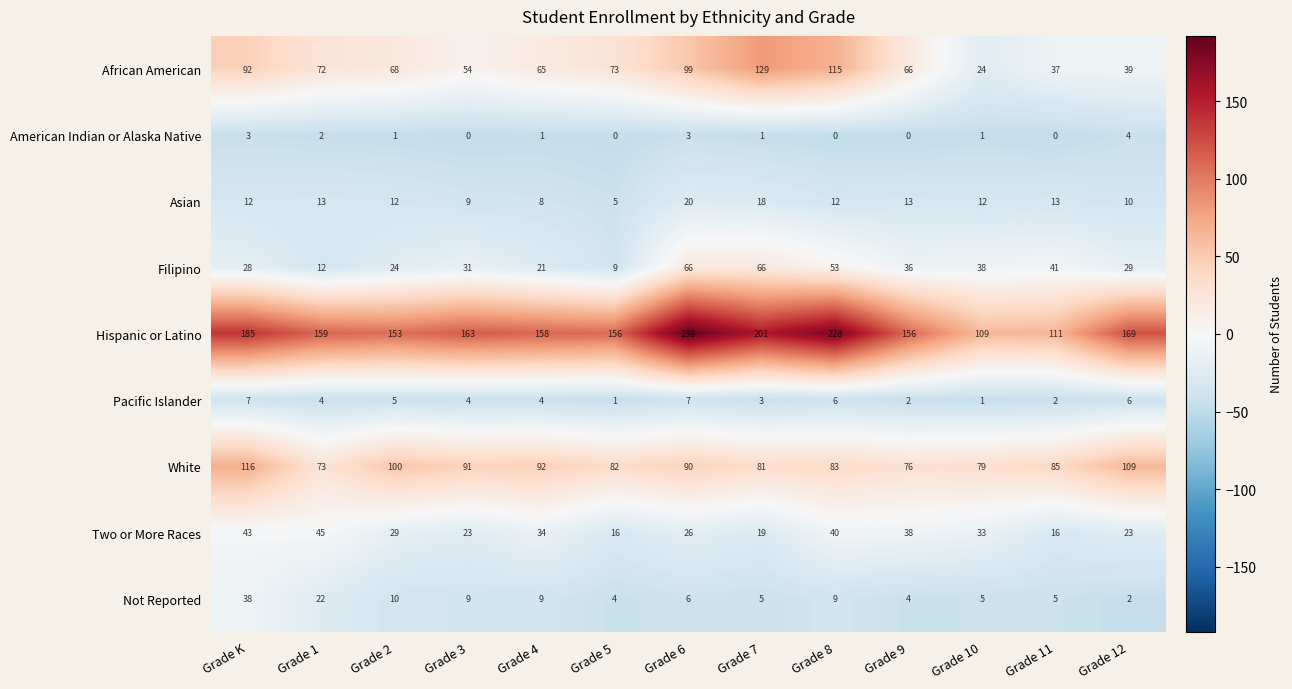

Which series has the largest total across all categories?

Hispanic or Latino